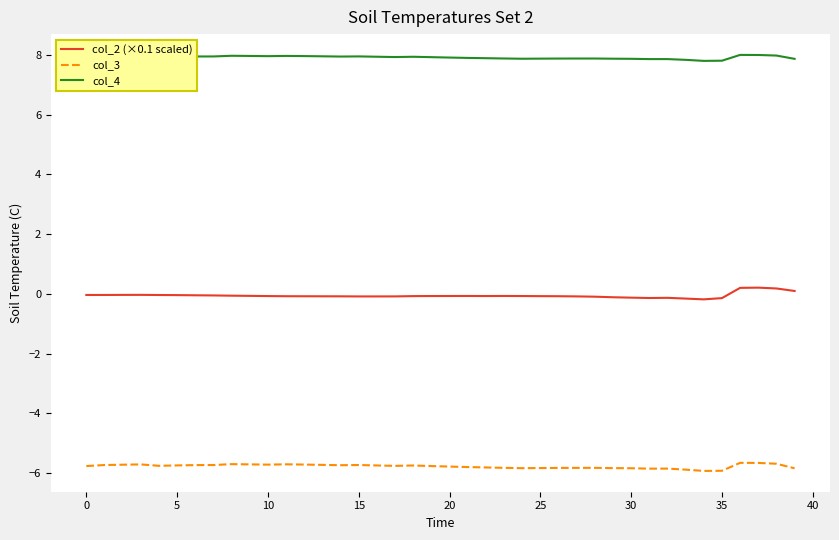

Which series has the largest total across all categories?

col_4